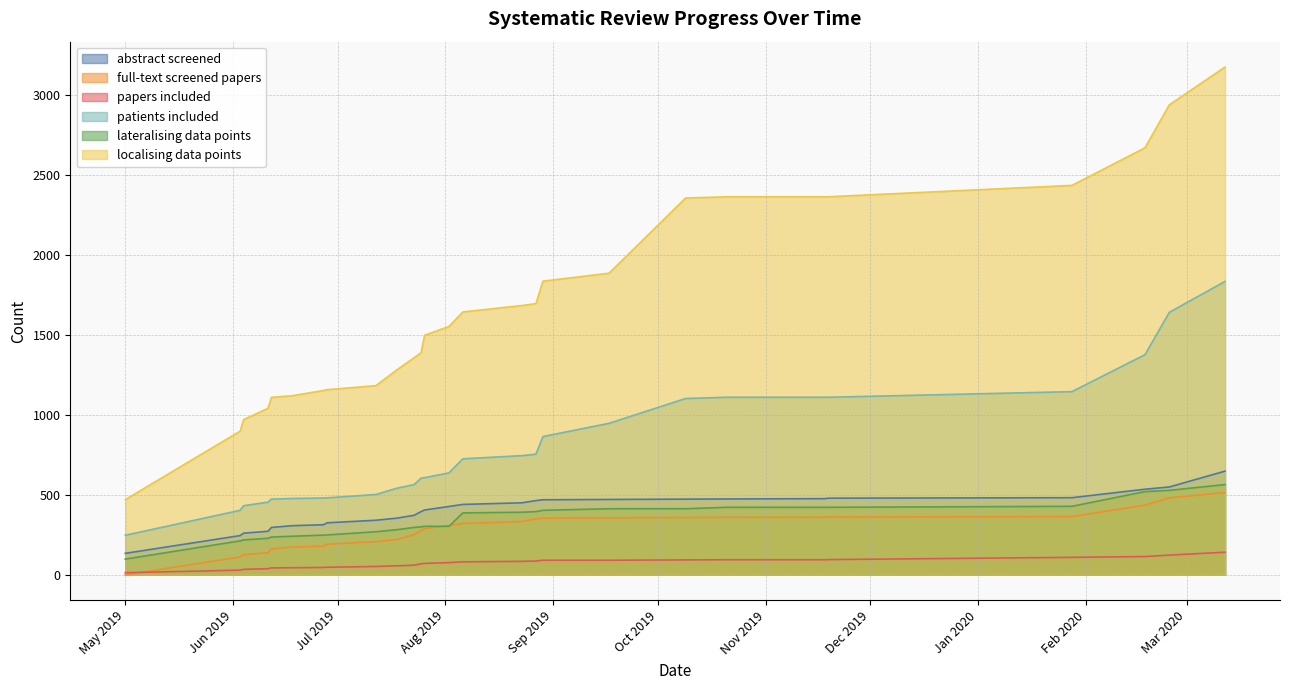

True or false: lateralising data points and abstract screened intersect in this chart.

False